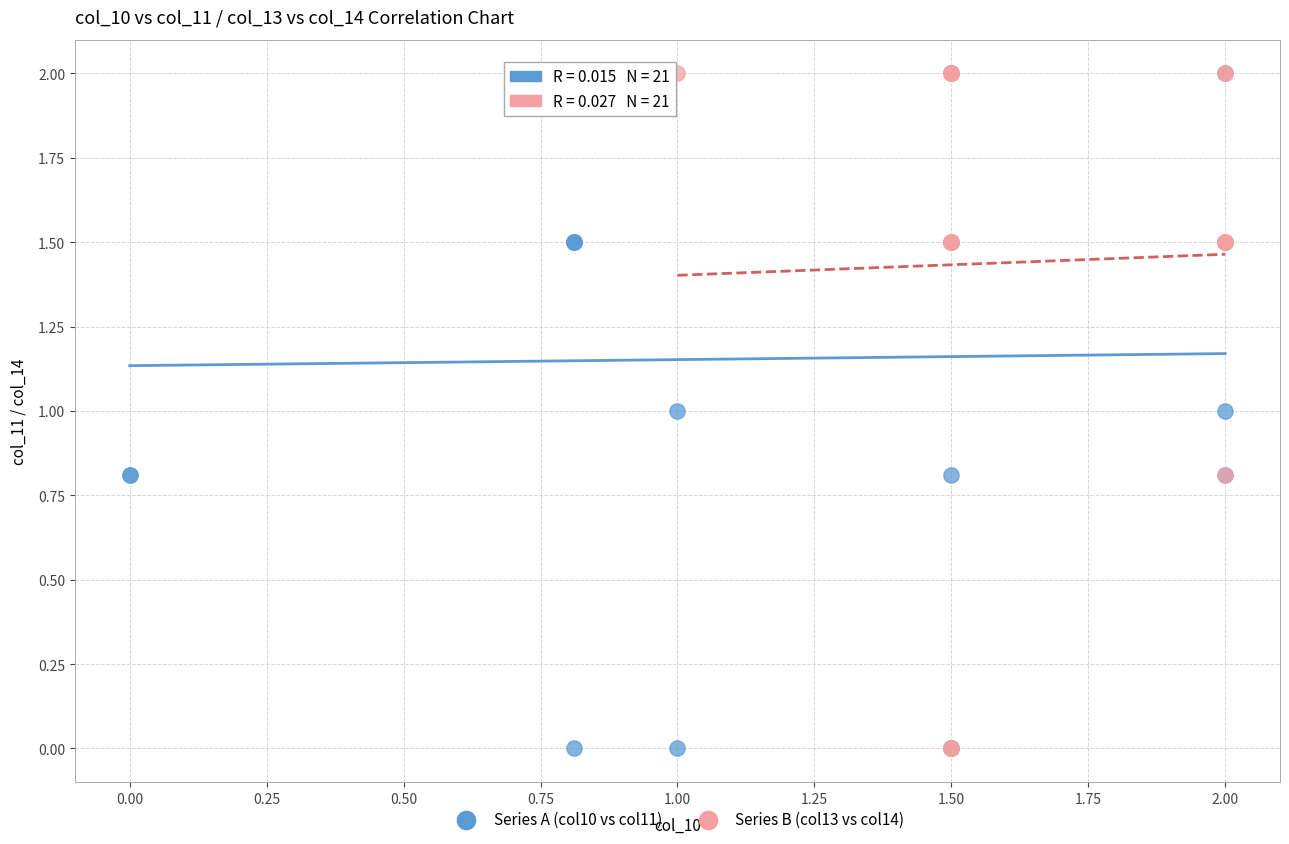

What are all the series names shown in the legend?

Series A (col10 vs col11), Series B (col13 vs col14)